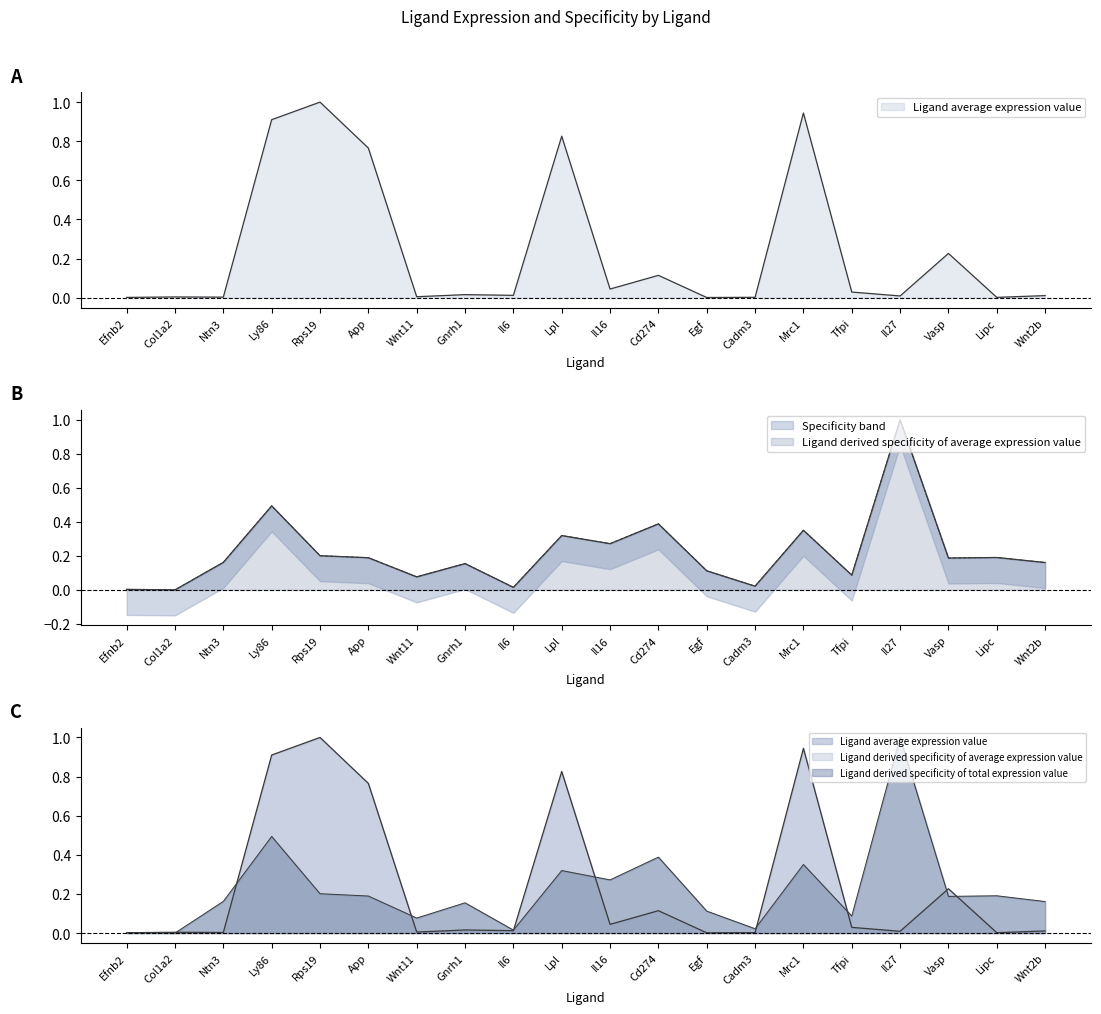

The value of Ligand derived specificity of average expression value at Il16 is 0.5. True or false?

False